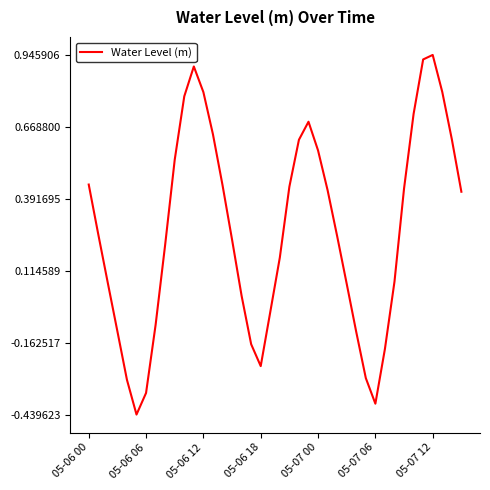

Does the chart have visible grid lines?

No